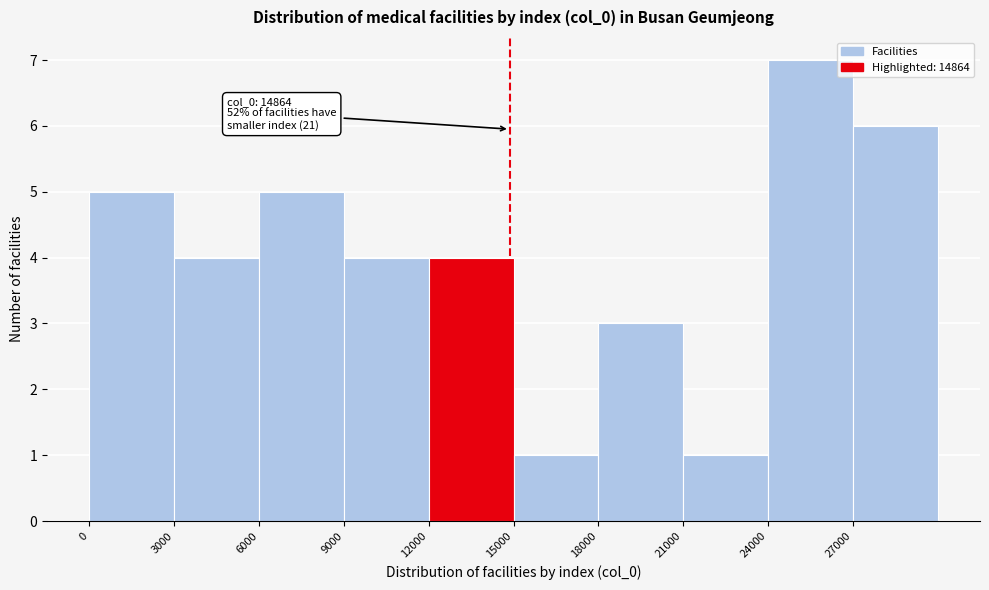

Over which range of the x-axis is the bar tallest?

24000 to 27000